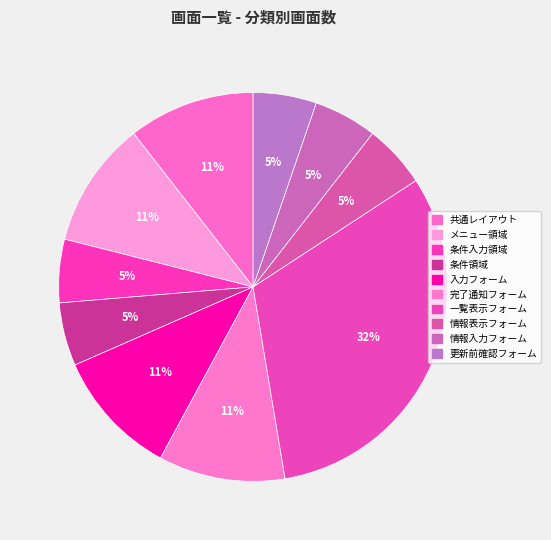

Rank the categories by value from lowest to highest.

条件入力領域, 条件領域, 情報表示フォーム, 情報入力フォーム, 更新前確認フォーム, 共通レイアウト, メニュー領域, 入力フォーム, 完了通知フォーム, 一覧表示フォーム